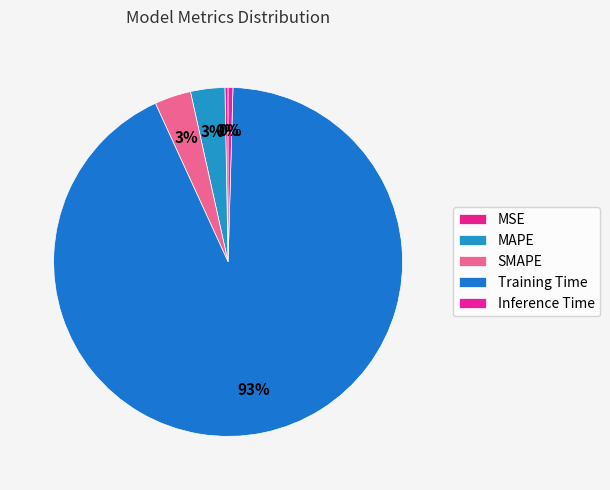

How many segments does this pie chart have?

5